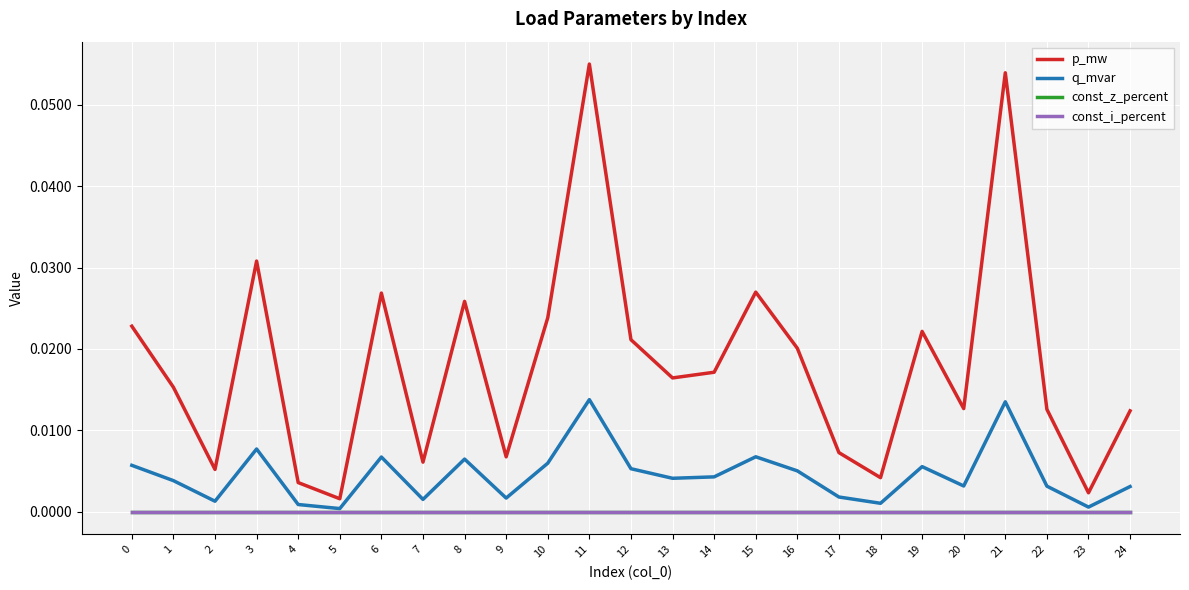

Between 1 and 2, which series saw the biggest shift?

p_mw